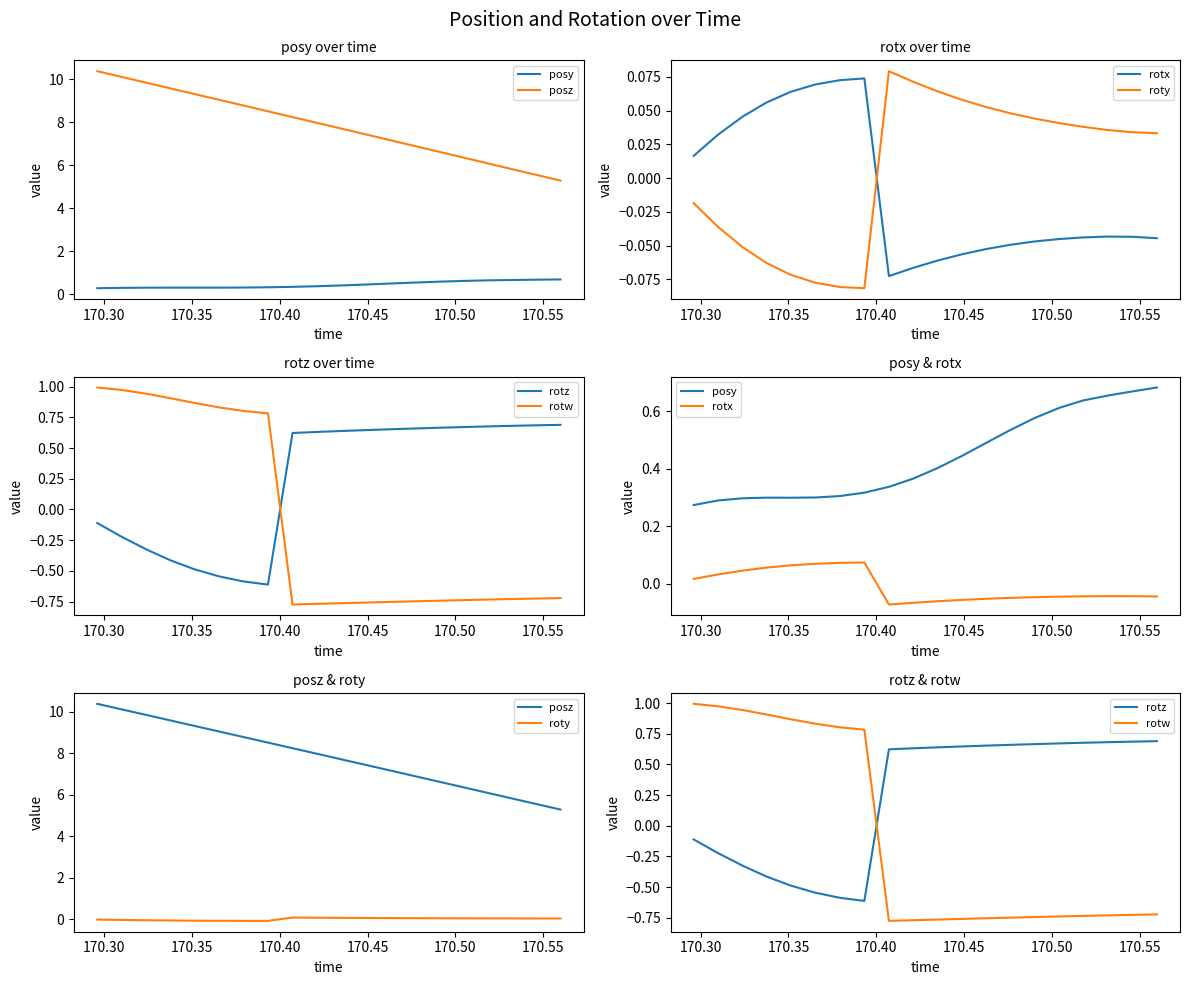

Count the number of categories in the chart.

20